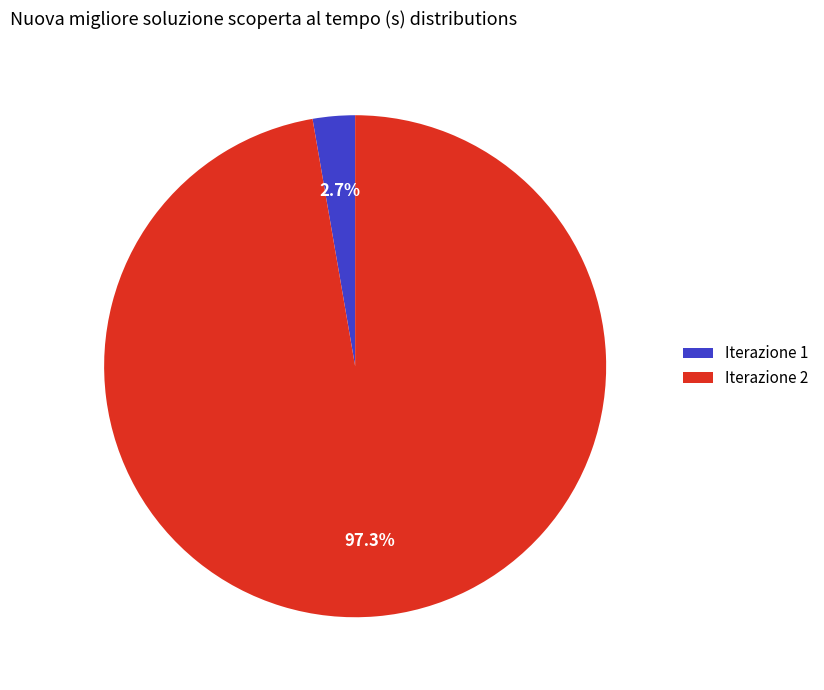

Is Iterazione 2 the majority of the pie?

Yes